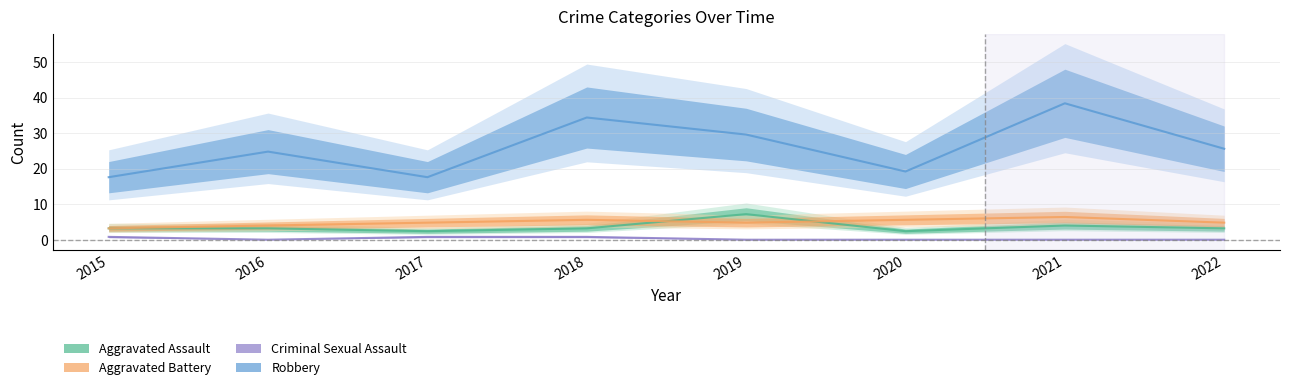

Reading left to right, extract all data points from this chart.

Aggravated Assault: 3.2	3.2	2.4	3.2	7.2	2.4	4.0	3.2
Aggravated Battery: 3.2	4.0	4.8	5.6	4.8	5.6	6.4	4.8
Criminal Sexual Assault: 0.8	0.0	0.8	0.8	0.0	0.0	0.0	0.0
Robbery: 17.6	24.8	17.6	34.4	29.6	19.2	38.4	25.6